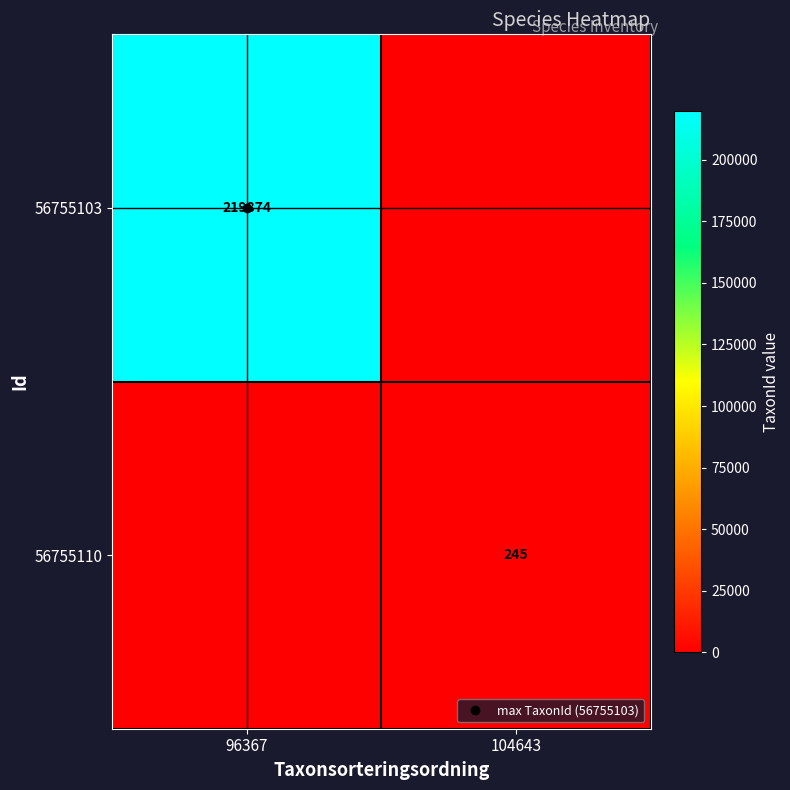

How many positive values does the 56755110 series have?

1